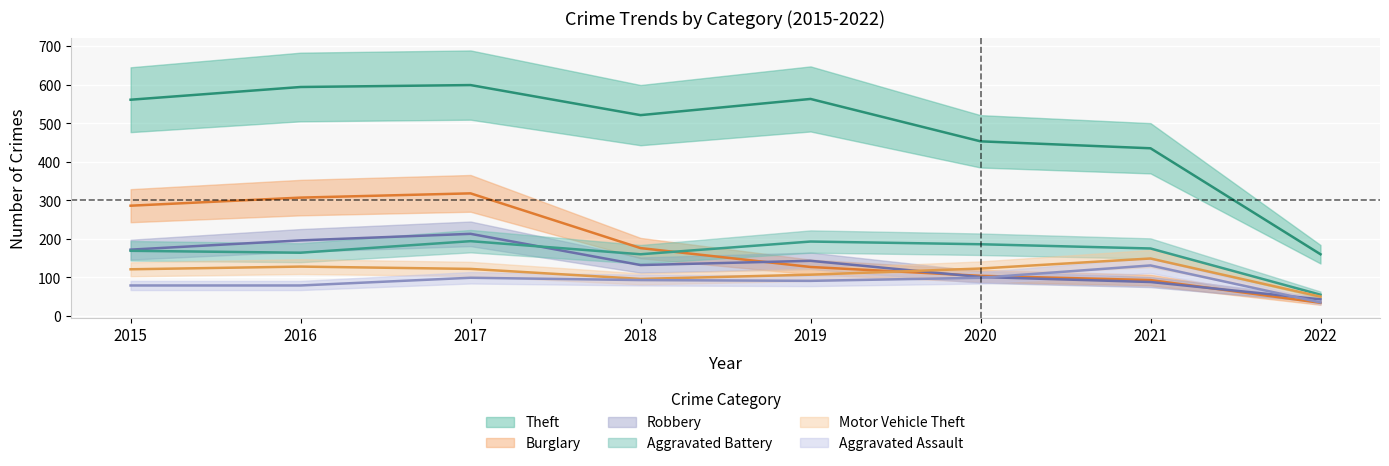

What are all the series names shown in the legend?

Theft, Burglary, Robbery, Aggravated Battery, Motor Vehicle Theft, Aggravated Assault